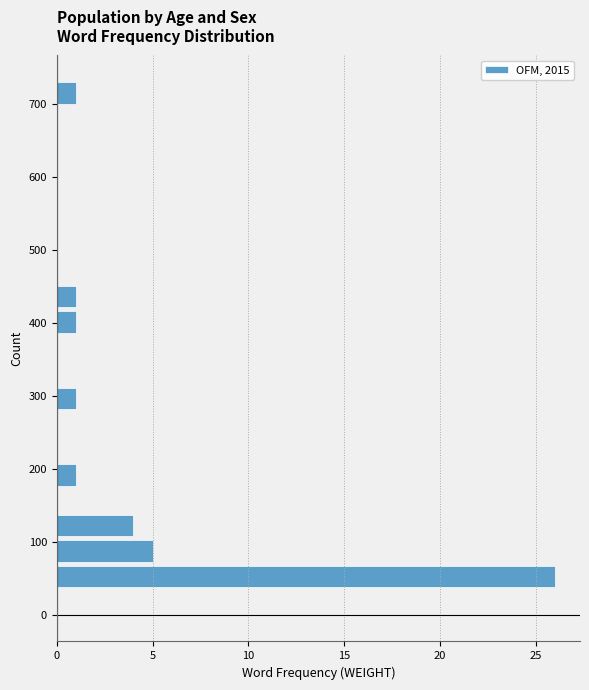

Read against the y-axis, roughly where is the centre of the longest bar?

50